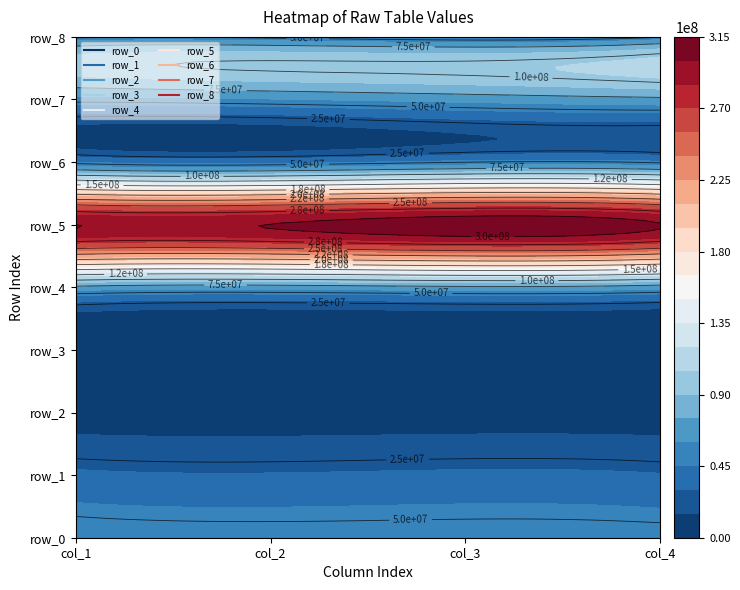

What is the total value across all series at 2?

636343350.4